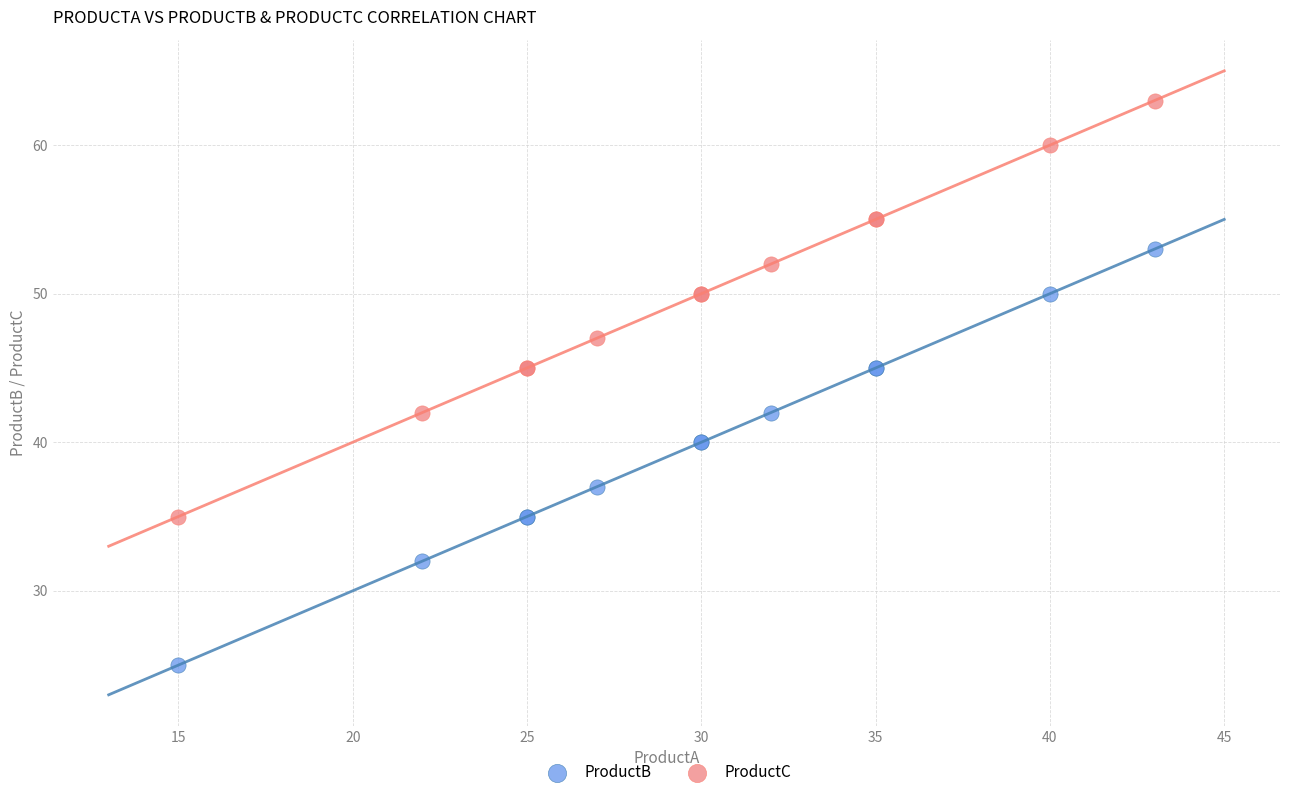

Which series reaches the minimum Y coordinate?

ProductB